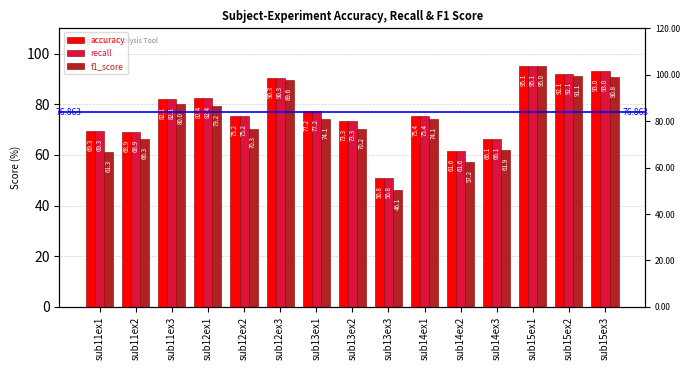

What is the value of the recall bar at the 9th from the left?

50.8